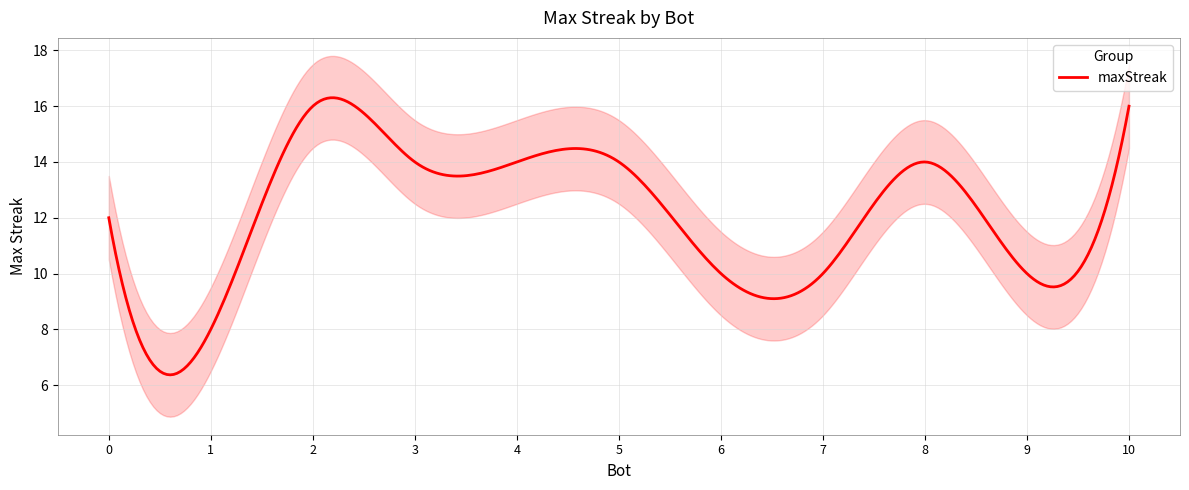

What is the change in value from 10 to 5?

-2